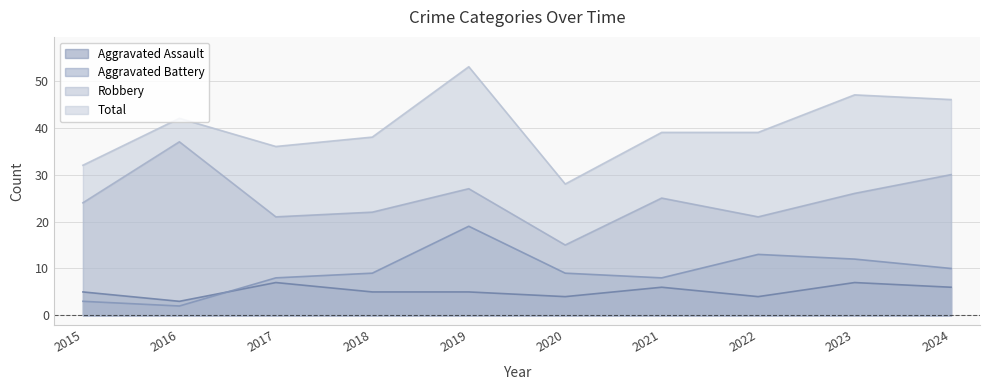

What is the difference between the maximum and second lowest values in the Total series?

21